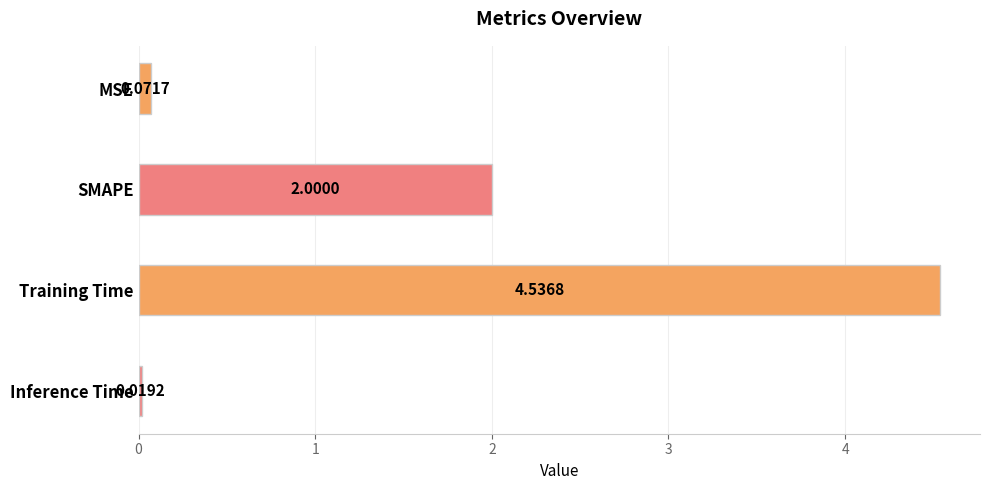

What is the average value?

1.7